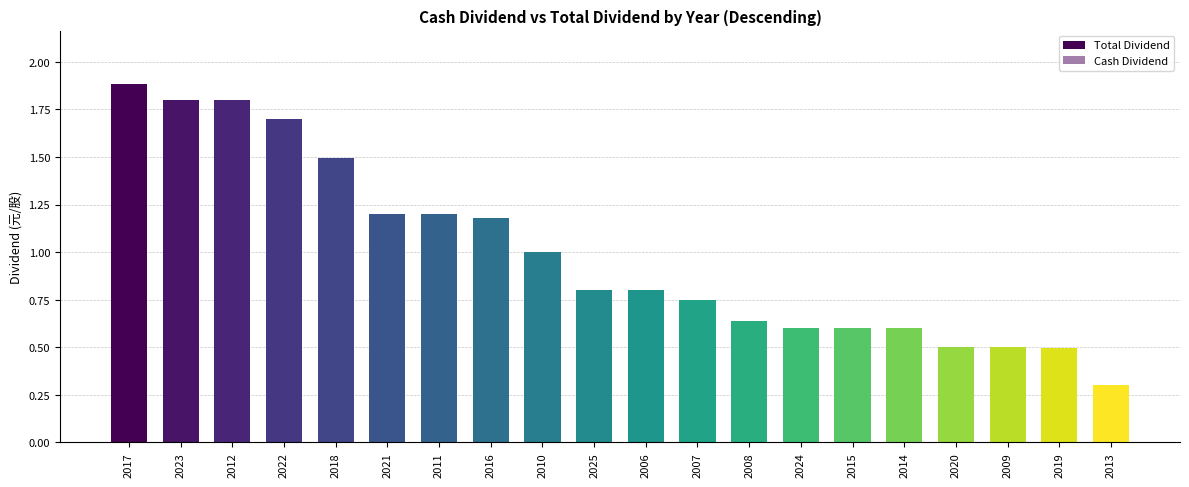

Which series has the widest spread of values?

Cash Dividend